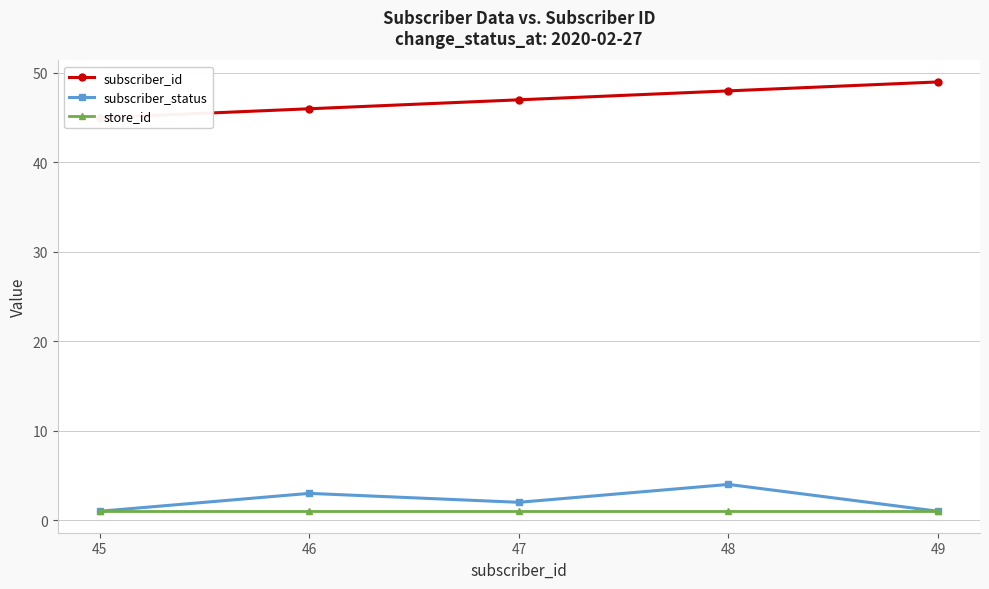

Which series has the largest total across all categories?

subscriber_id